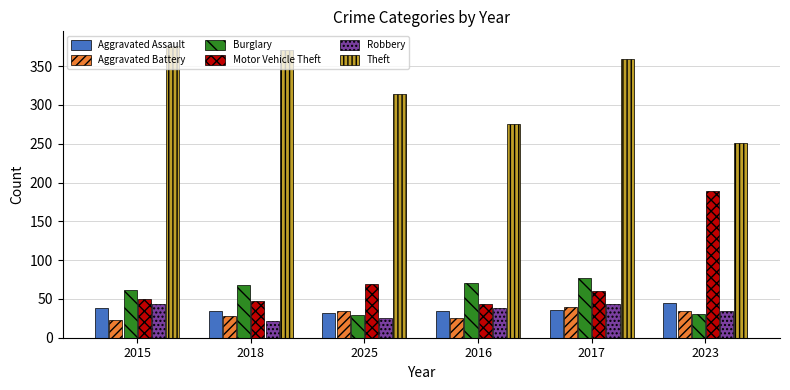

What is the difference between the Robbery values at 2018 and 2023?

12